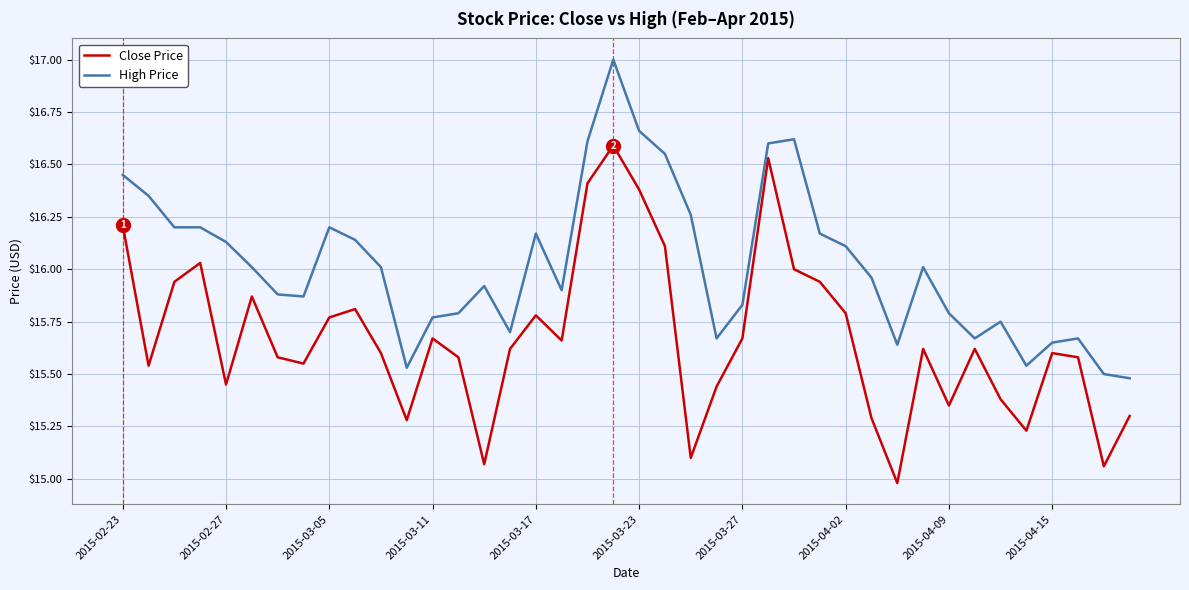

What are all the series names shown in the legend?

Close Price, High Price